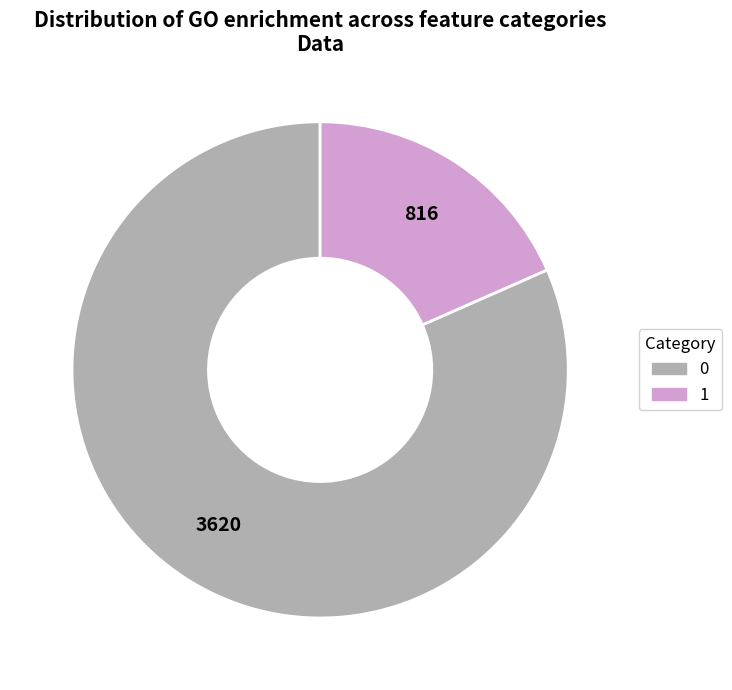

Count the number of slices in the pie.

2